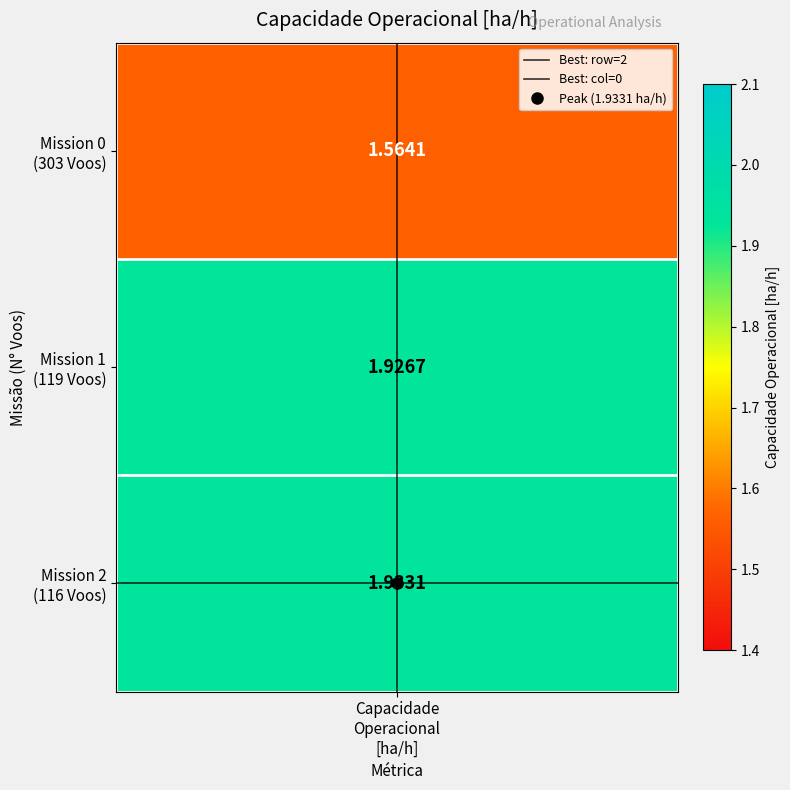

What is the minimum value for Best: row=2?

2